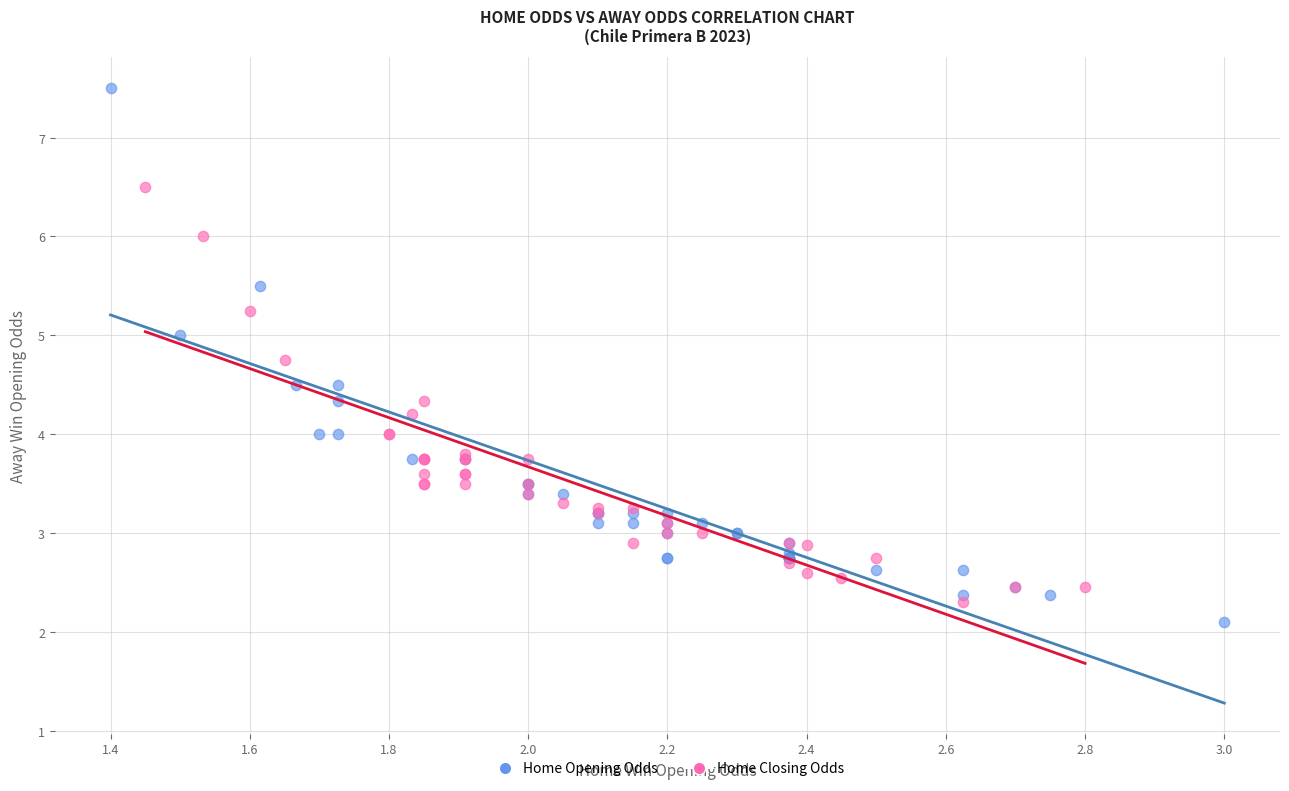

What are all the series names shown in the legend?

Home Opening Odds, Home Closing Odds